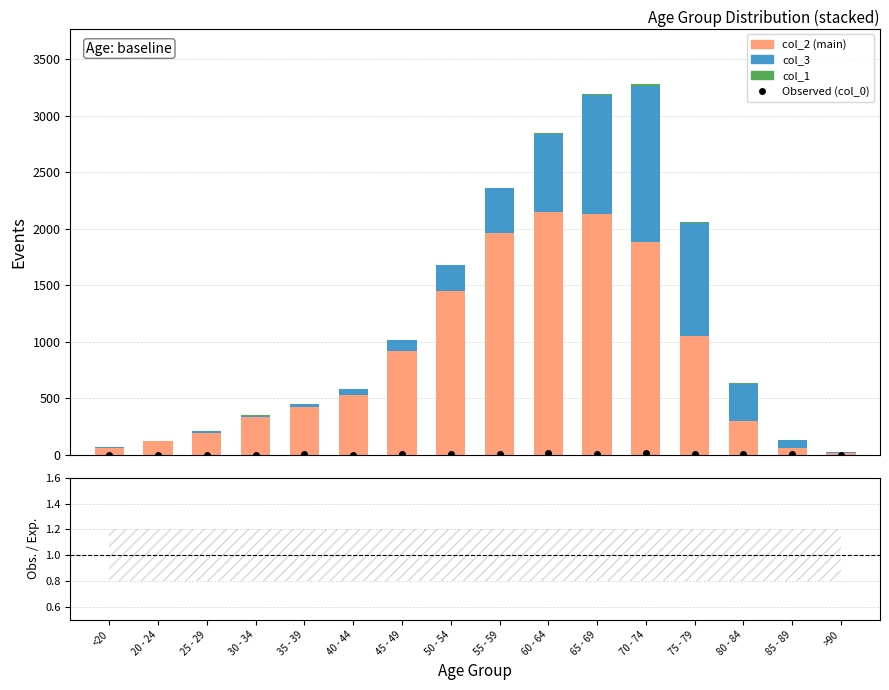

At which label does Obs. / Exp. reach its minimum?

<20